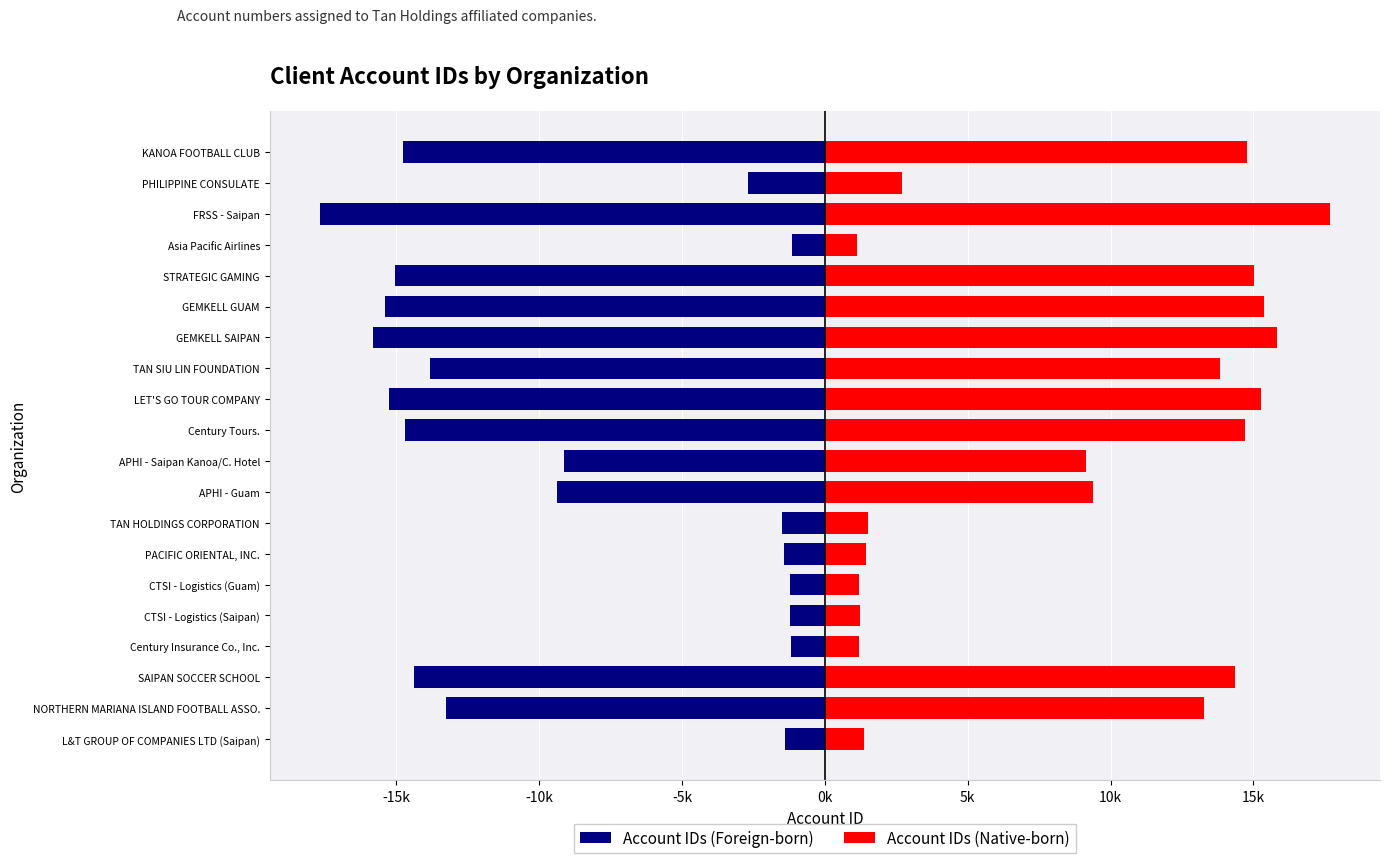

True or false: Account IDs (Foreign-born) has a value of -6263 at APHI - Guam.

False